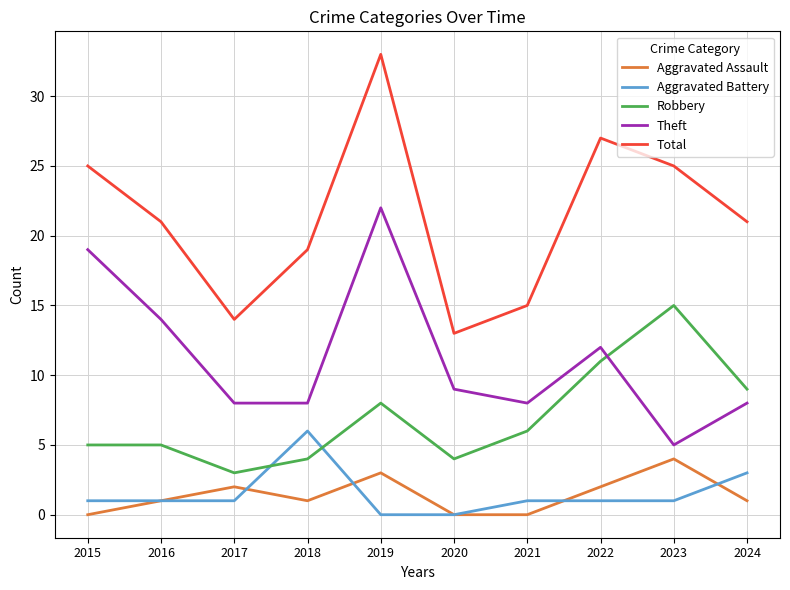

Which label corresponds to the largest value in the chart?

2019